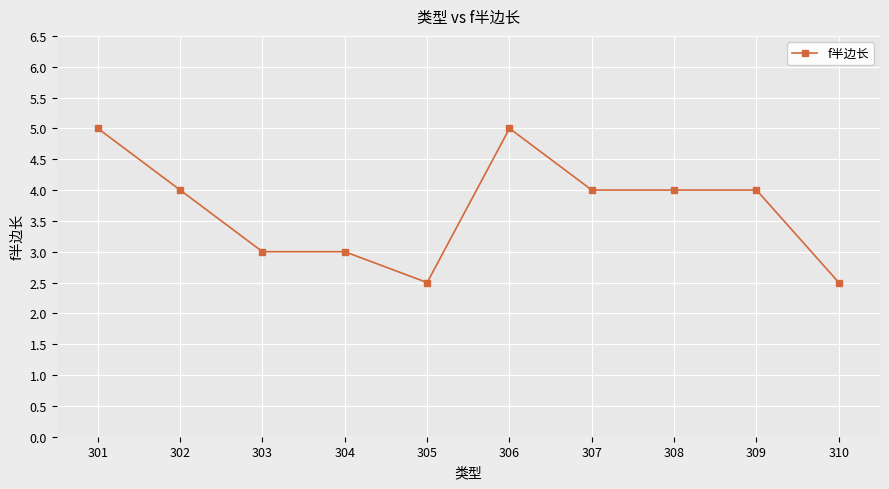

Which has a higher value, 303 or 308?

308